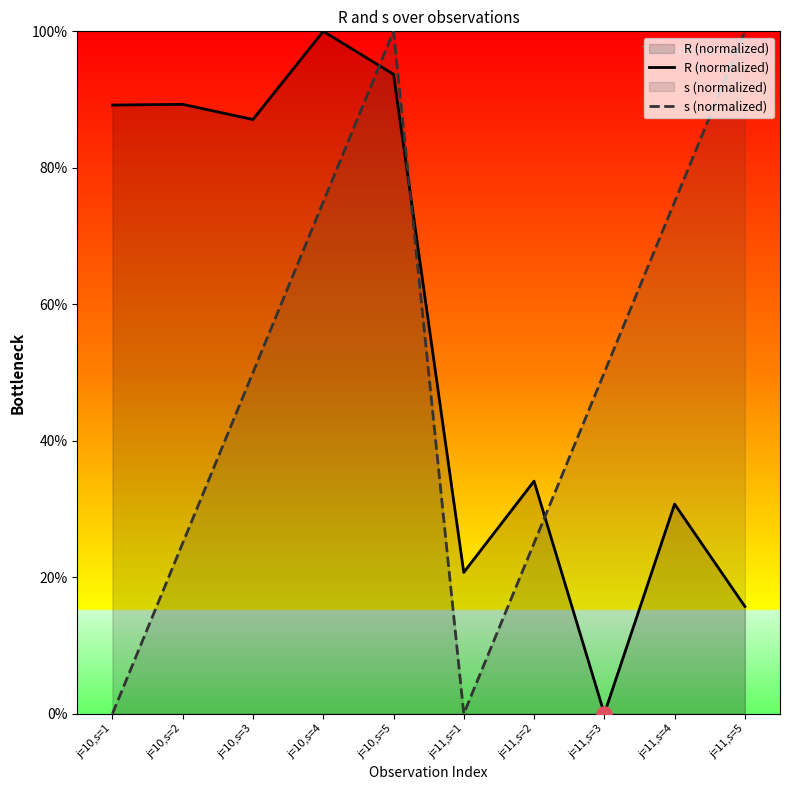

Which series has the largest total across all categories?

R (normalized)